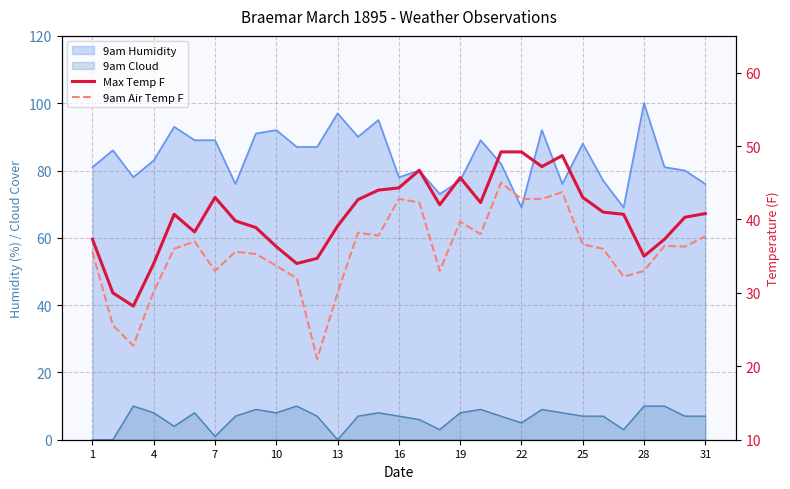

True or false: 9am Air Temp F and Max Temp F cross at least once.

False